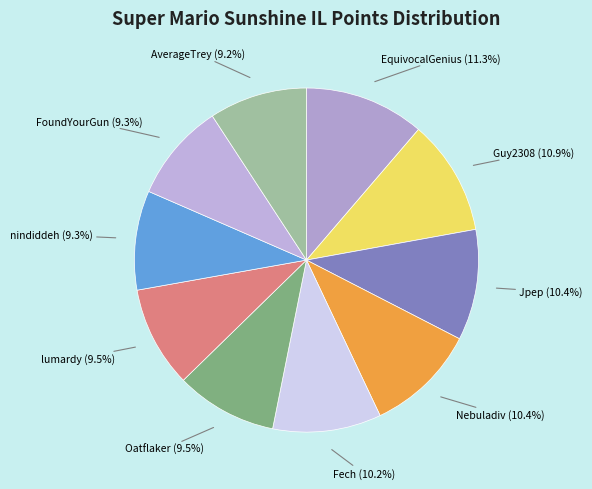

What percentage do Fech and Guy2308 together represent?

21.1%